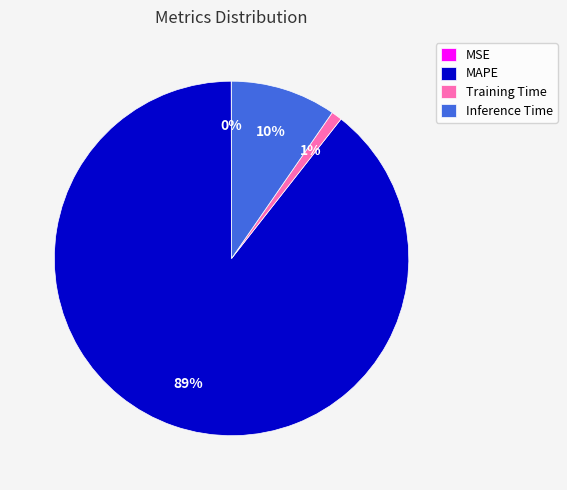

What is the largest slice in the pie chart?

MAPE